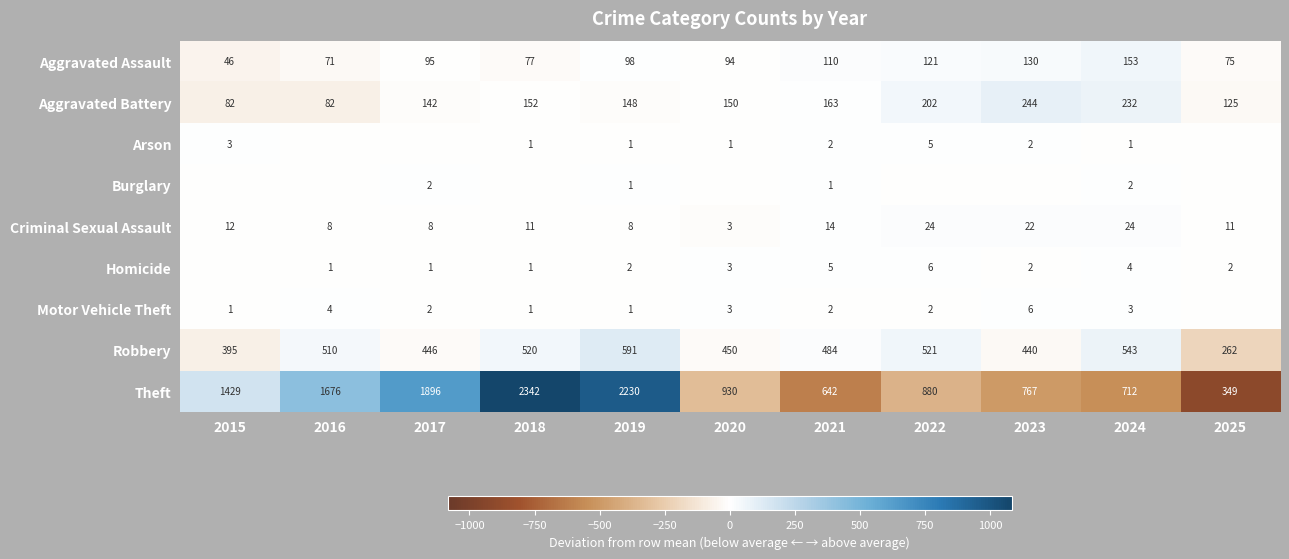

At which category is the sum across all series the highest?

2018